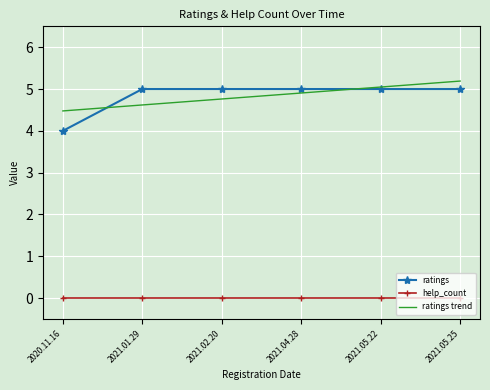

What is the difference between the ratings trend values at 2021.05.22 and 2021.04.28?

0.1